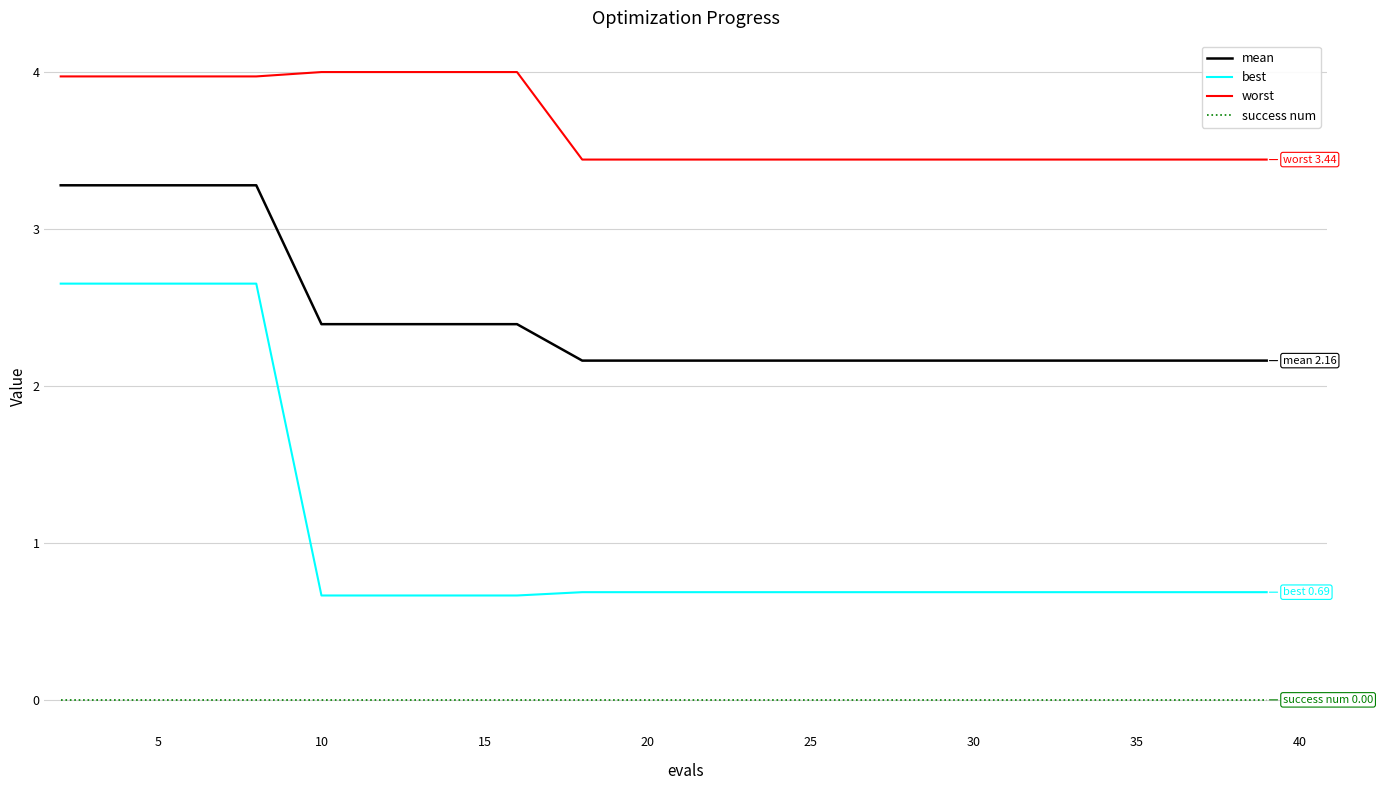

True or false: mean and worst intersect in this chart.

False